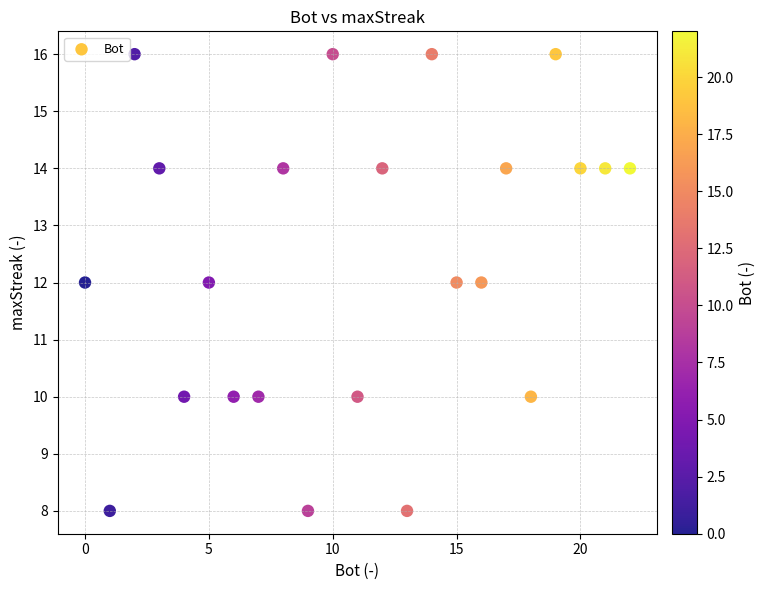

What is the range of X values (max minus min)?

22